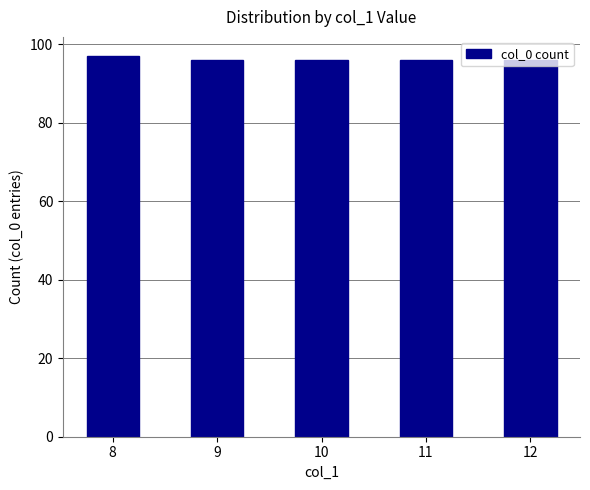

Count the number of data series in this chart.

1